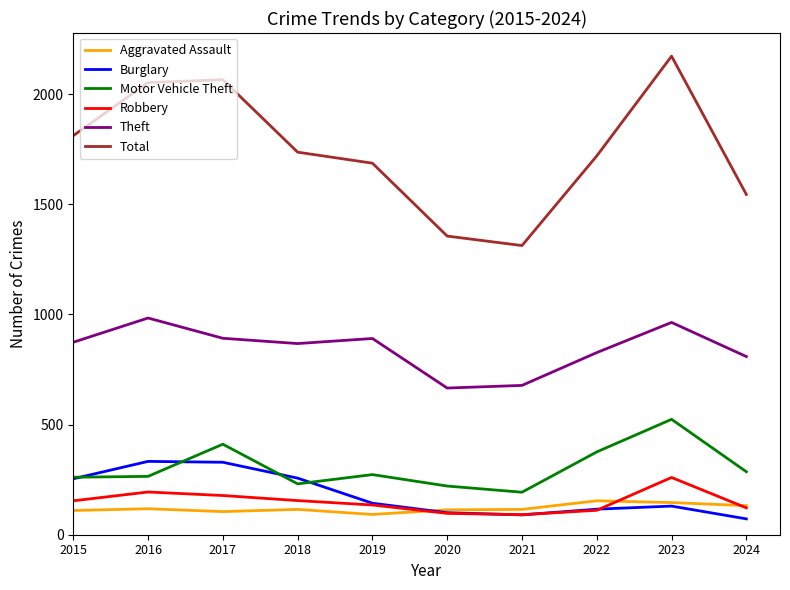

What is the difference between the maximum and minimum values in the Robbery series?

169